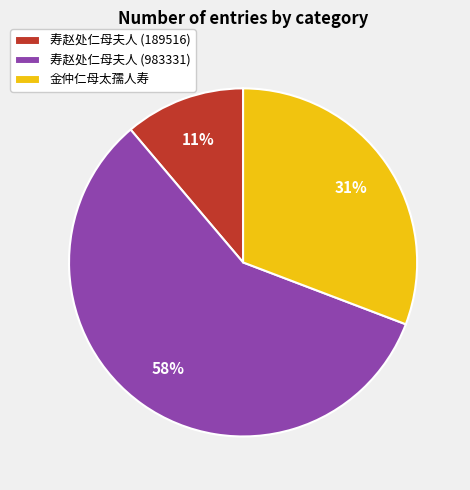

Rank the categories by value from highest to lowest.

寿赵处仁母夫人 (983331), 金仲仁母太孺人寿, 寿赵处仁母夫人 (189516)